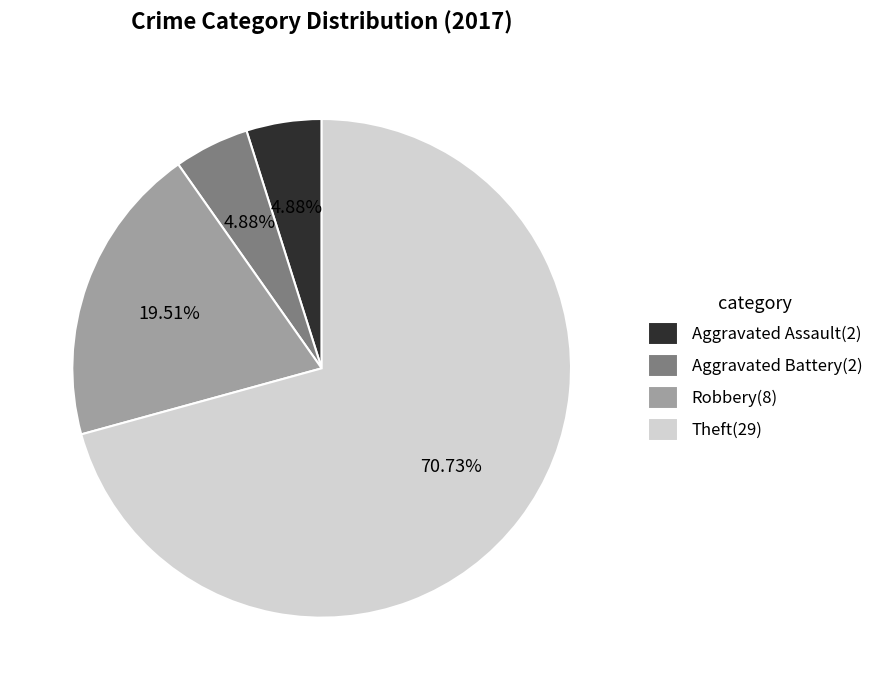

To the nearest percent, what is the difference between the Theft and Robbery slice percentages?

51%